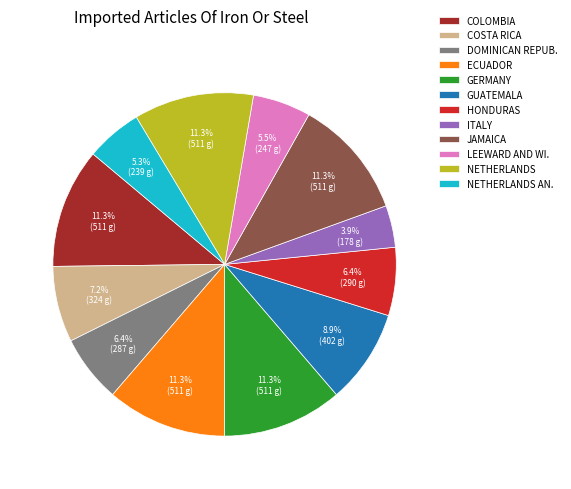

Which category has the smallest portion of the pie?

ITALY